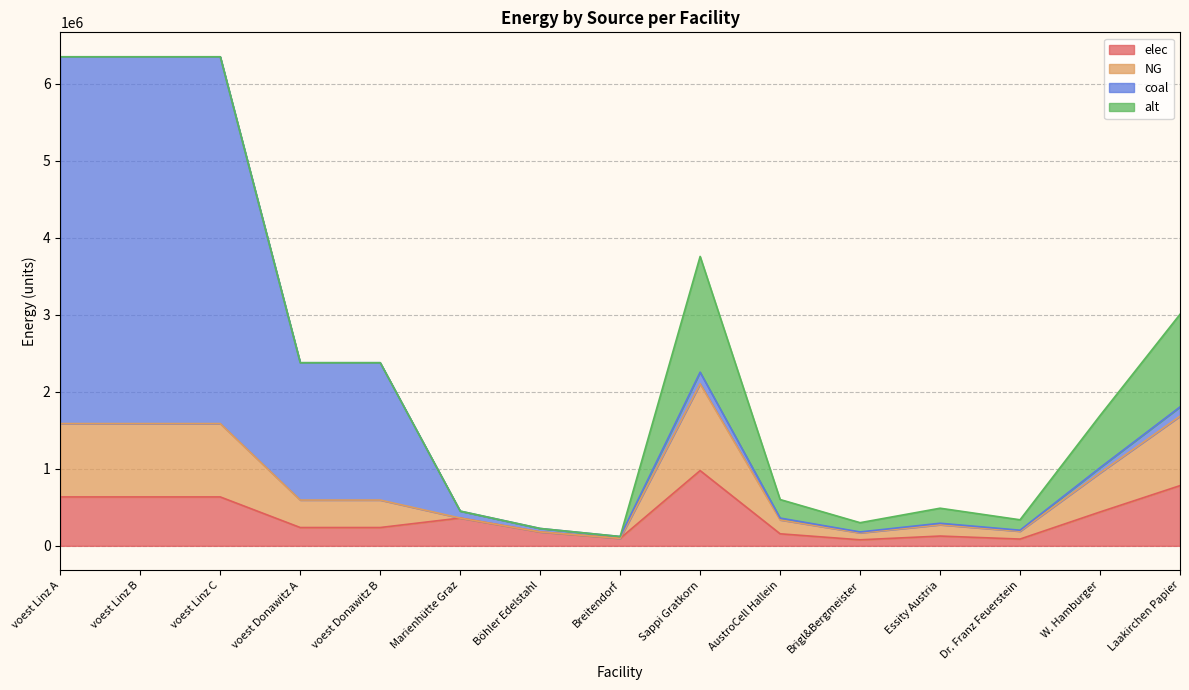

Which category has the highest value in the elec series?

Sappi Gratkorn